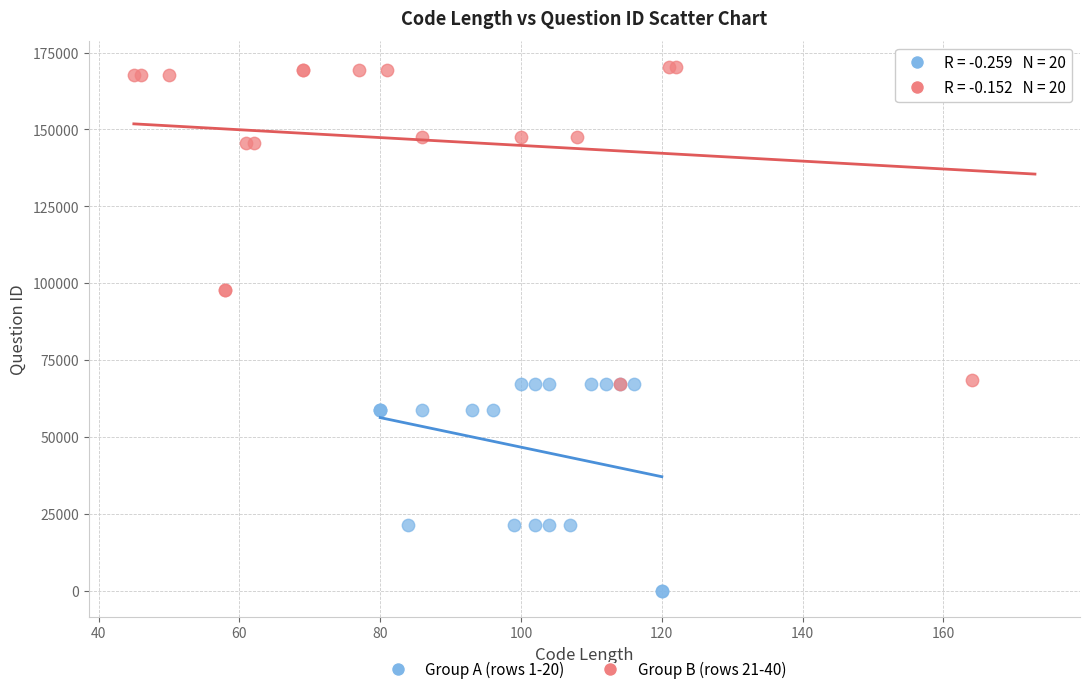

Which series contains the highest Y value?

Group B (rows 21-40)